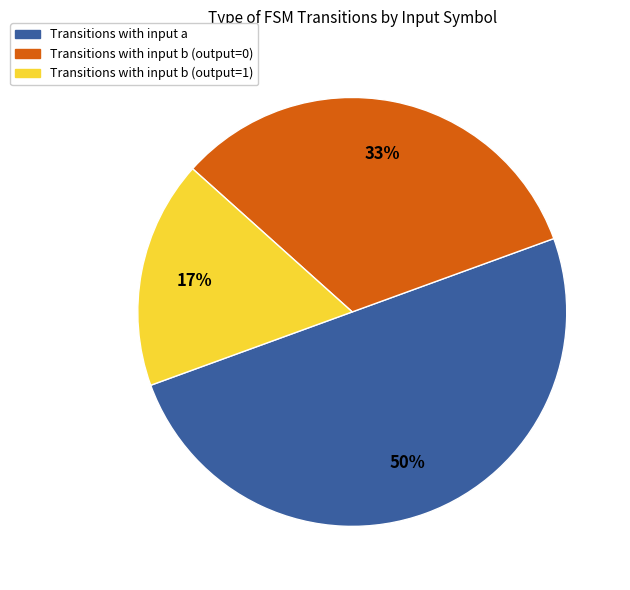

To the nearest percent, what is the difference between the largest and smallest slice percentages?

33%